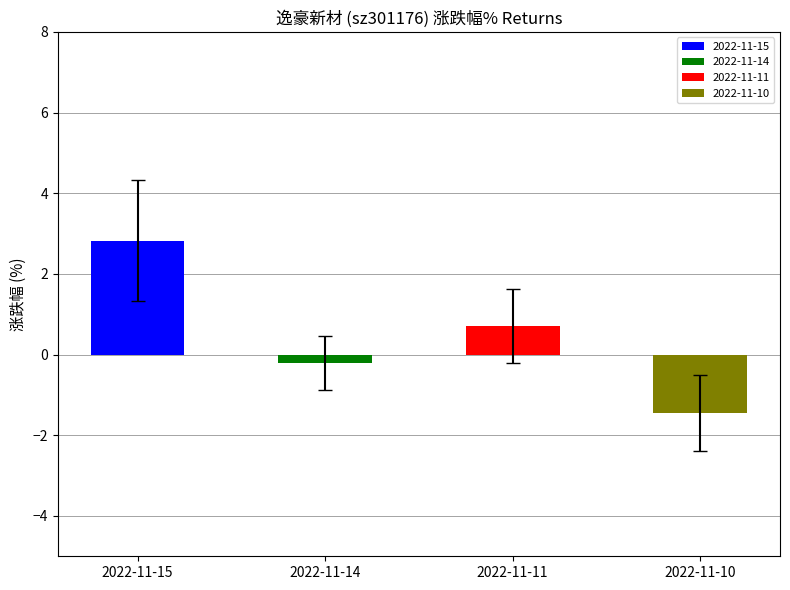

List the labels in order of value, smallest first.

2022-11-10, 2022-11-14, 2022-11-11, 2022-11-15